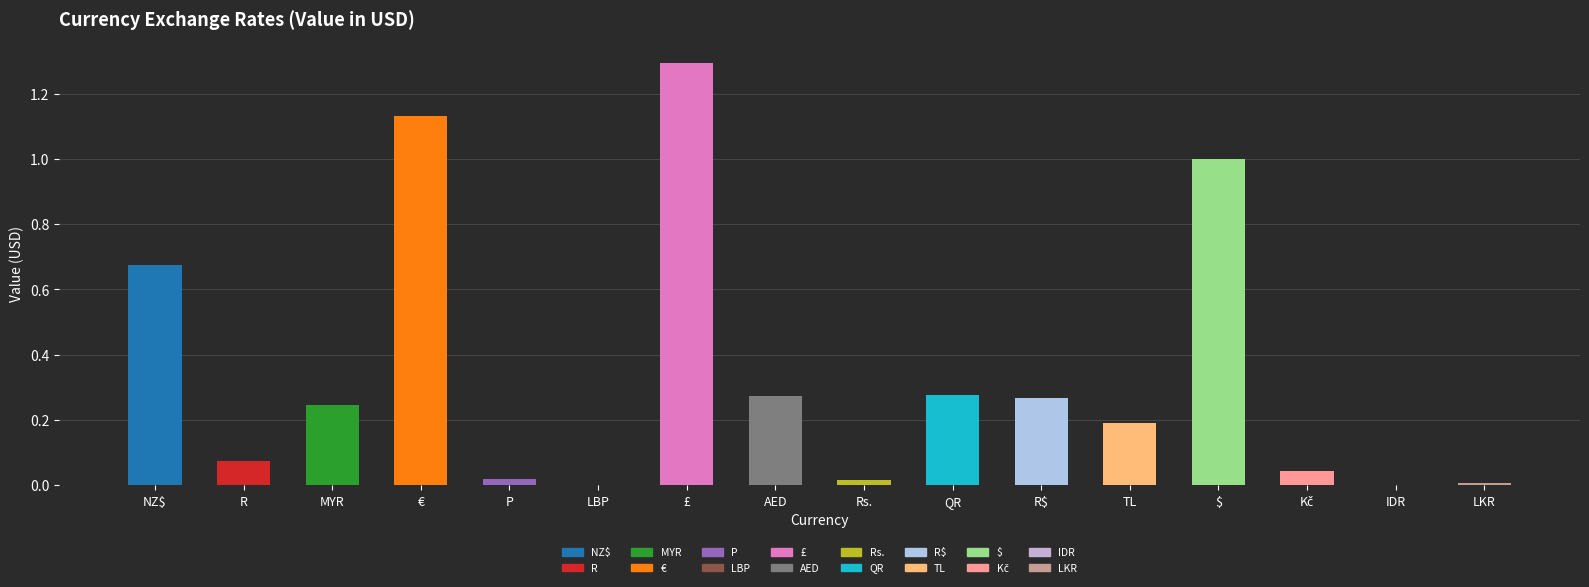

What is the change in value from € to QR?

-0.9